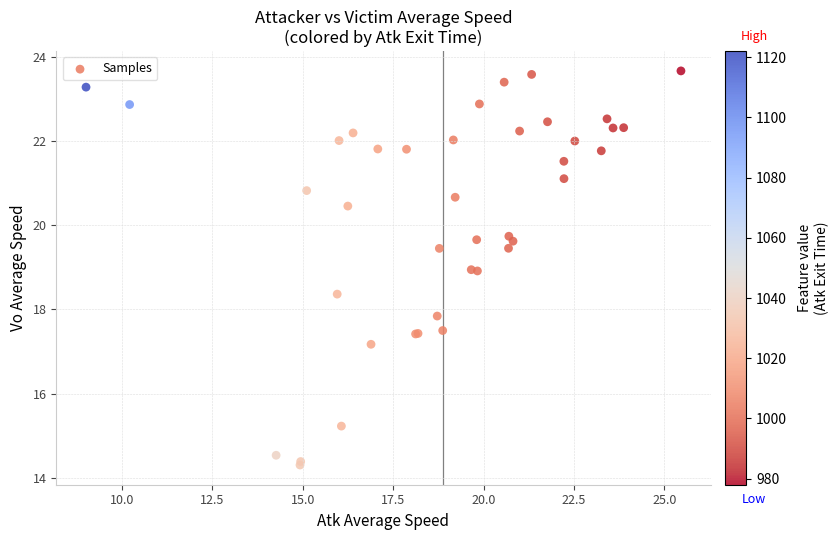

What Y value in the scatter plot is closest to 18?

17.8